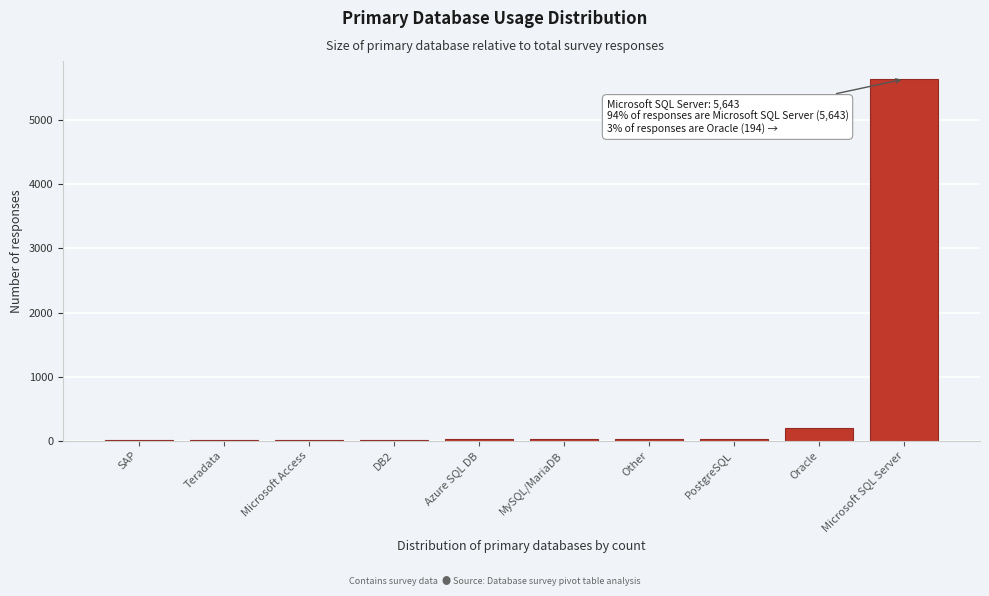

At which label is the value closest to 2826?

Oracle